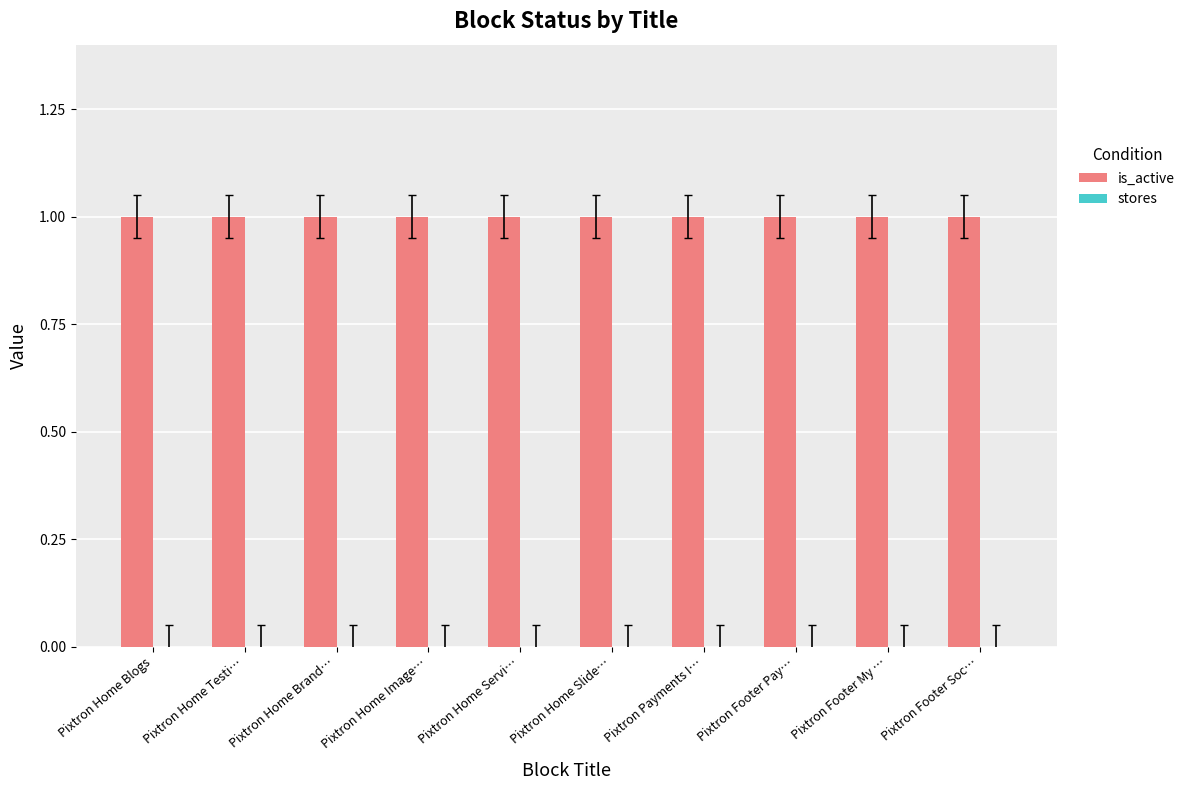

The is_active series shows 2 at Pixtron Home Testi…. True or false?

False